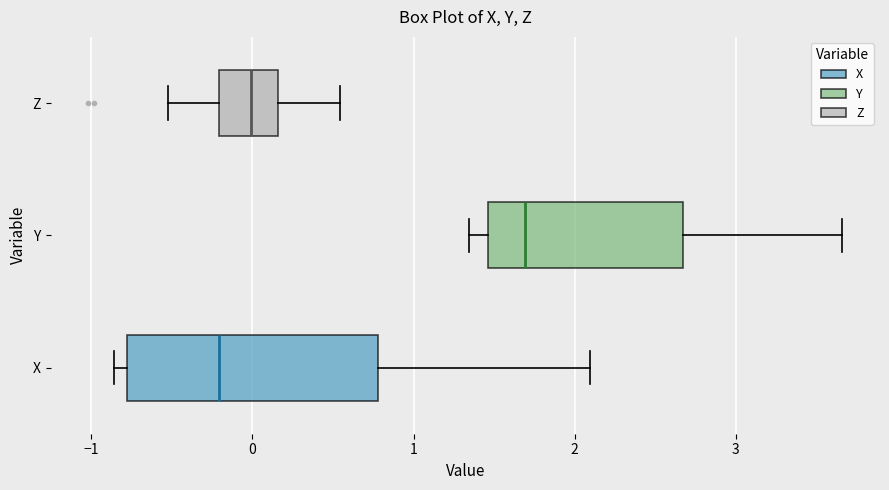

Which box's median line is the furthest to the left?

X